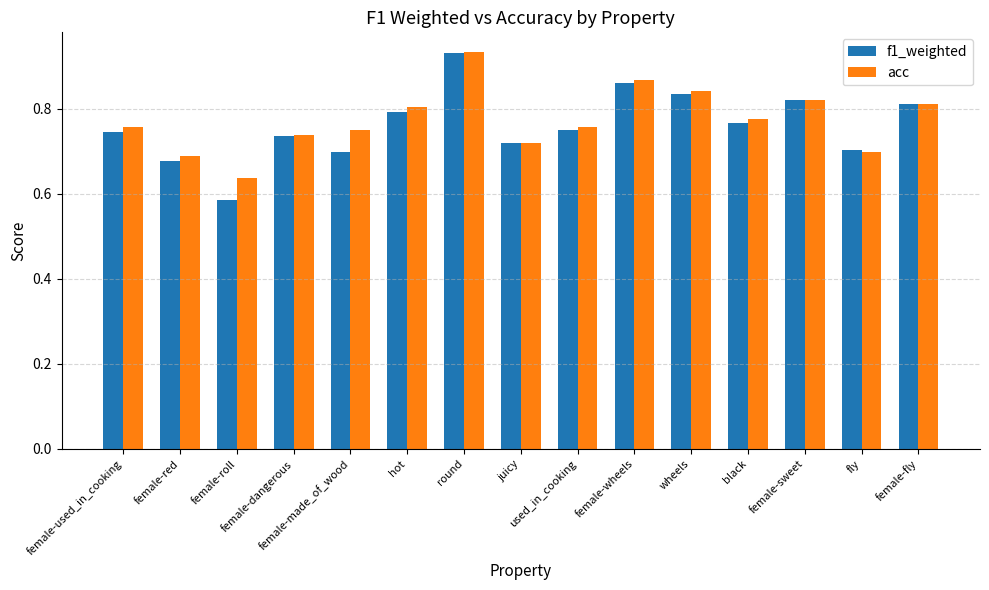

List the series in order of their overall mean, lowest first.

f1_weighted, acc